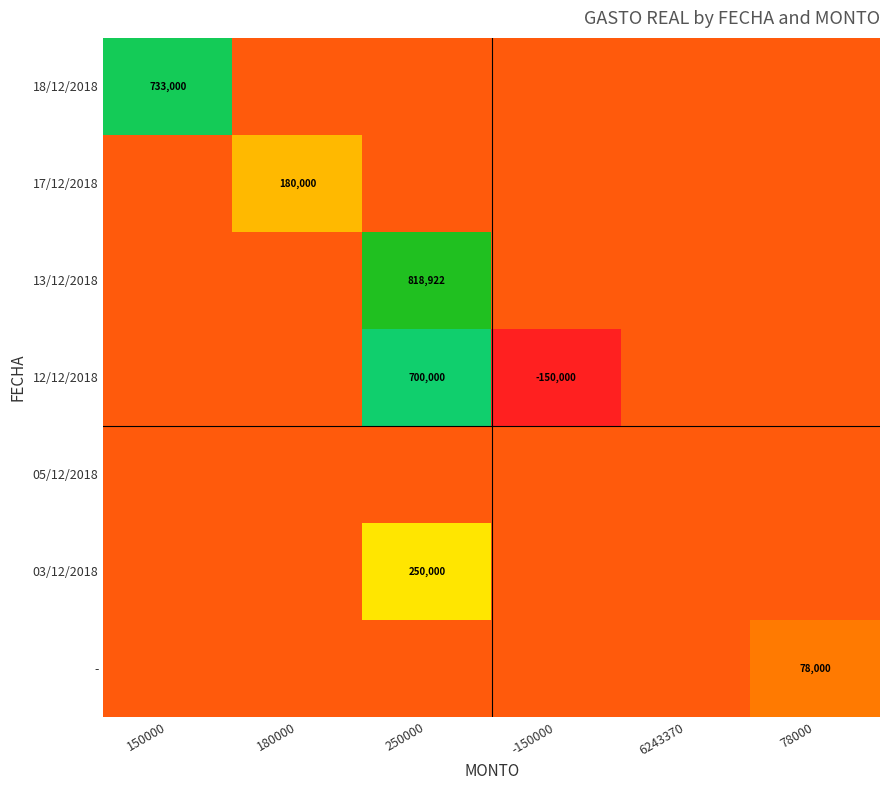

True or false: 03/12/2018 has a value of 250000 at 250000.

True